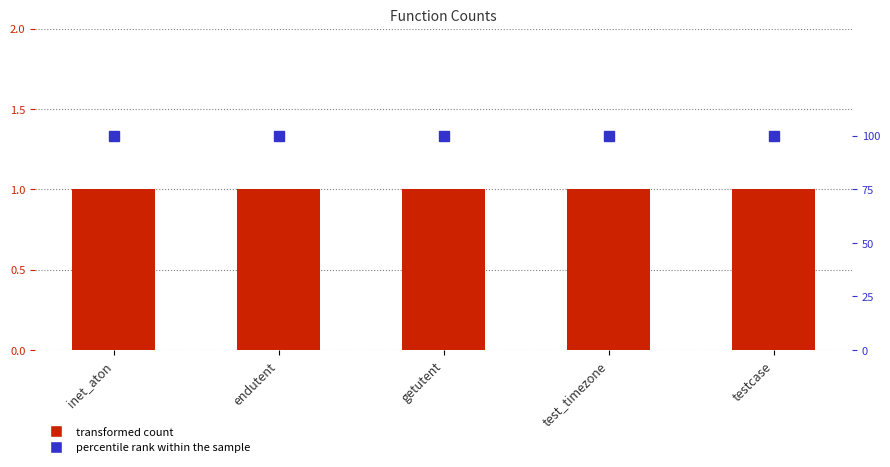

At which category is the sum across all series the highest?

inet_aton